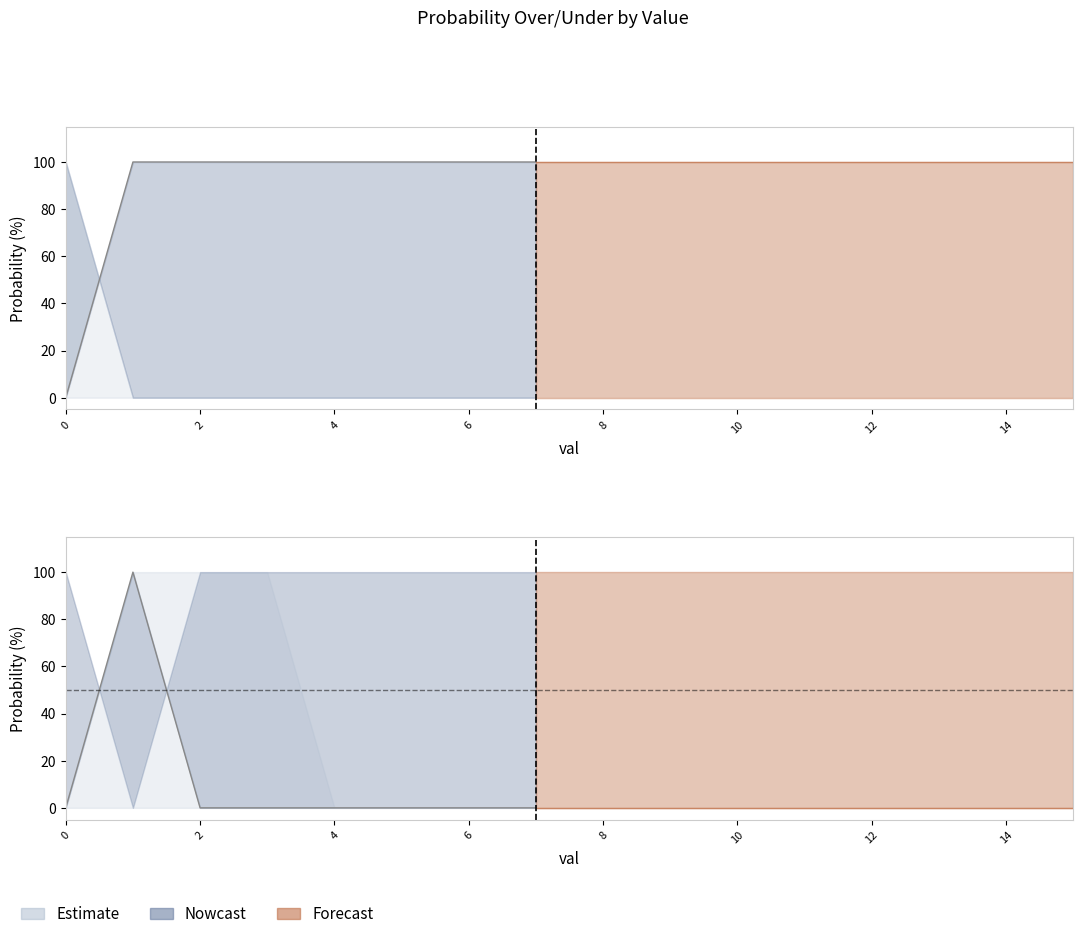

Is it true that val equals 2 at 2?

True